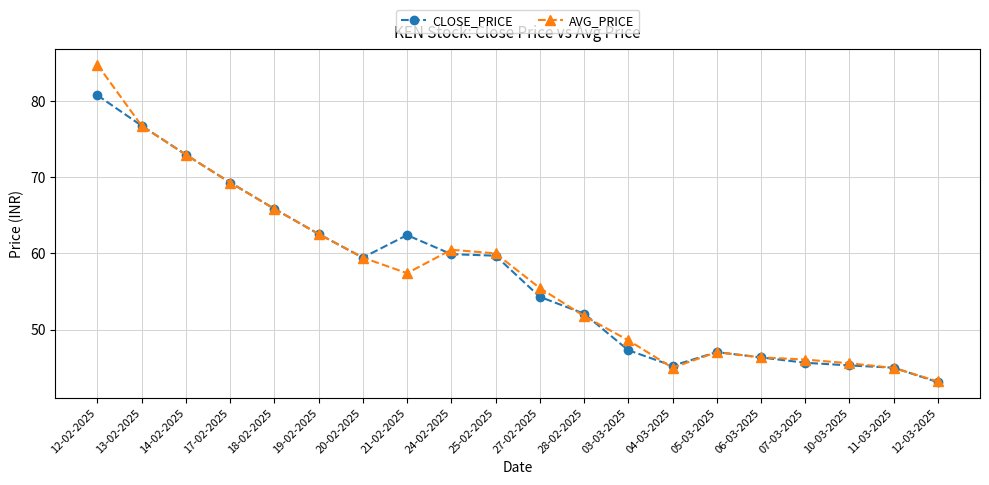

Rank the series by their maximum value, from lowest to highest.

CLOSE_PRICE, AVG_PRICE